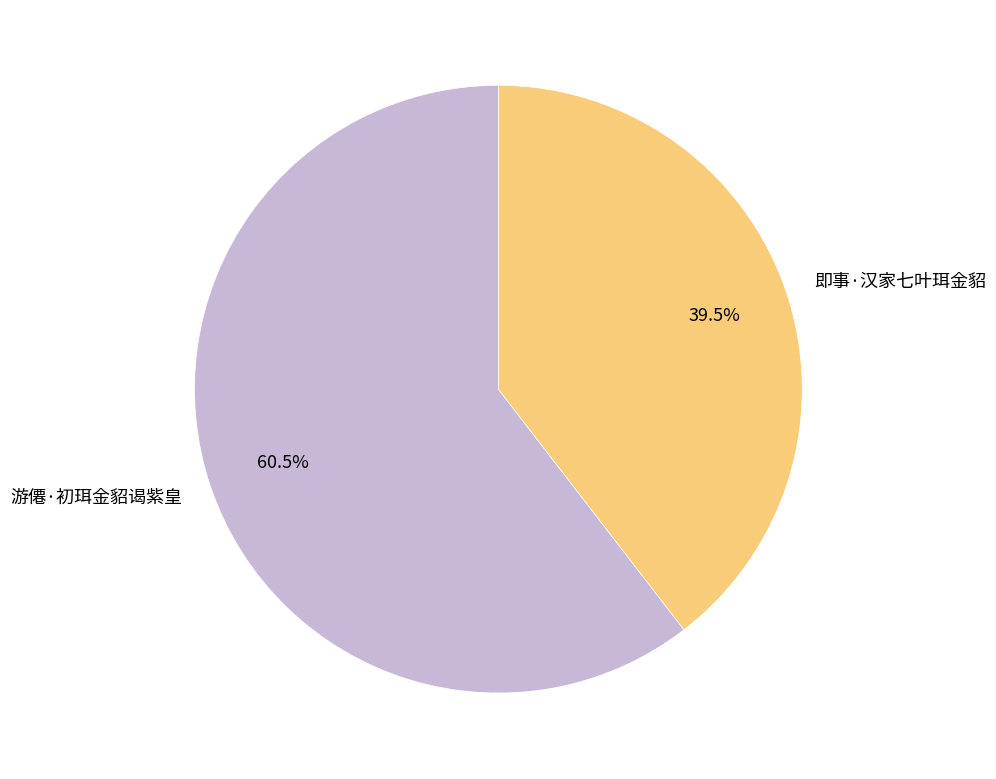

How many segments does this pie chart have?

2